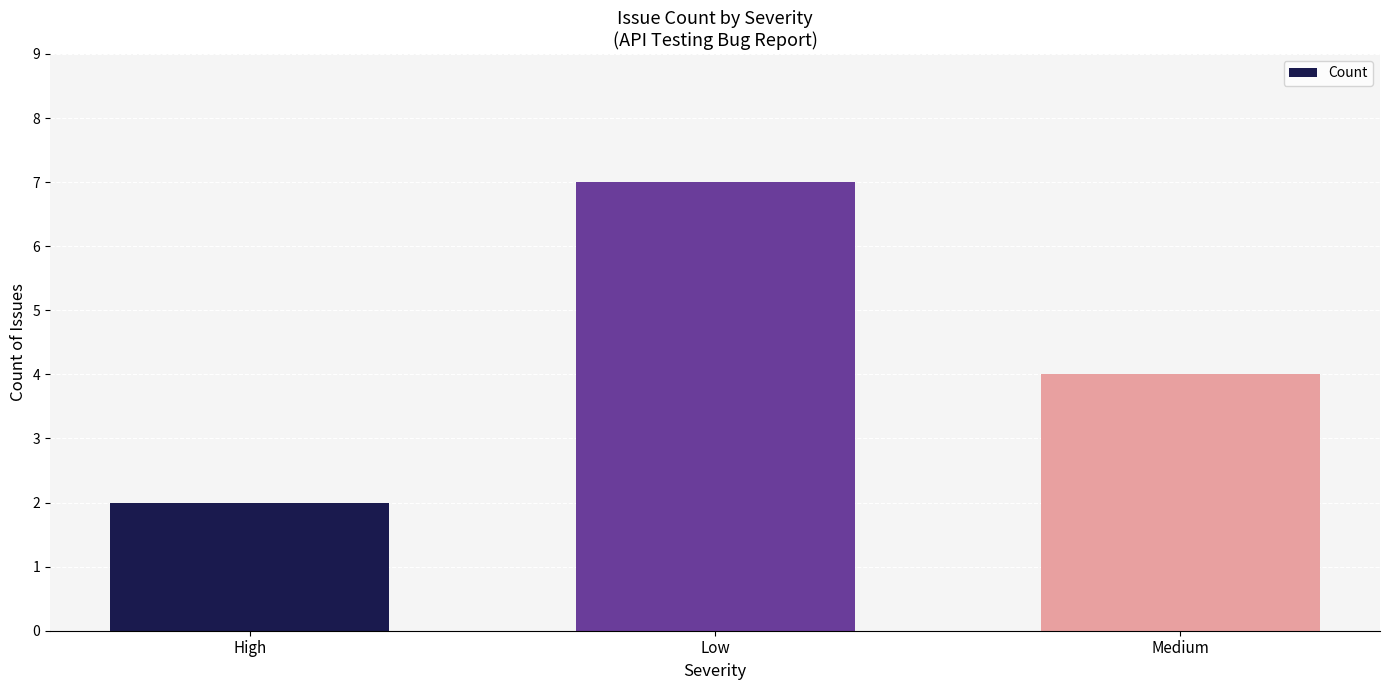

Which label corresponds to the smallest value in the chart?

High